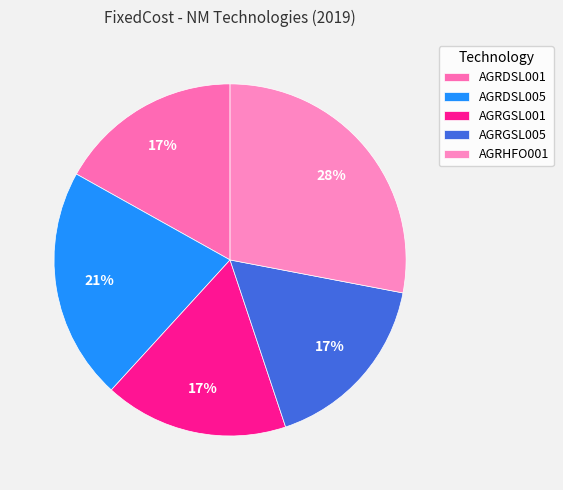

Is AGRDSL005 the majority of the pie?

No